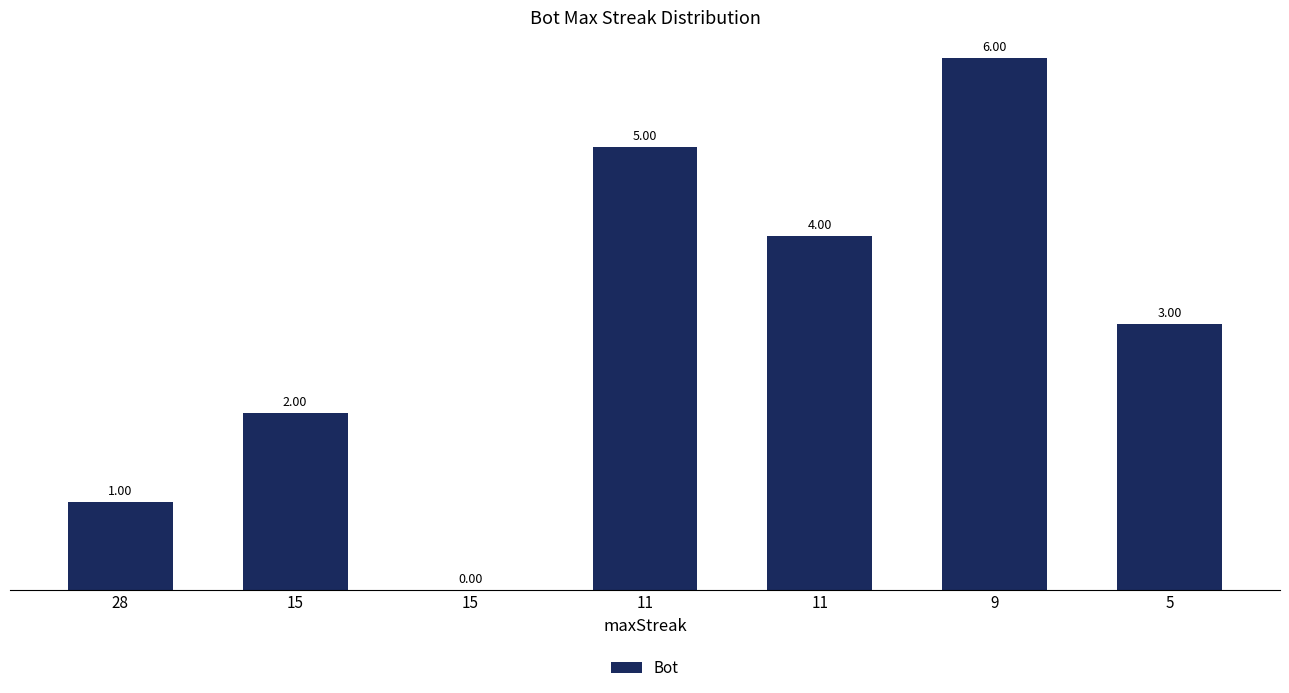

How many data points does each series have?

7